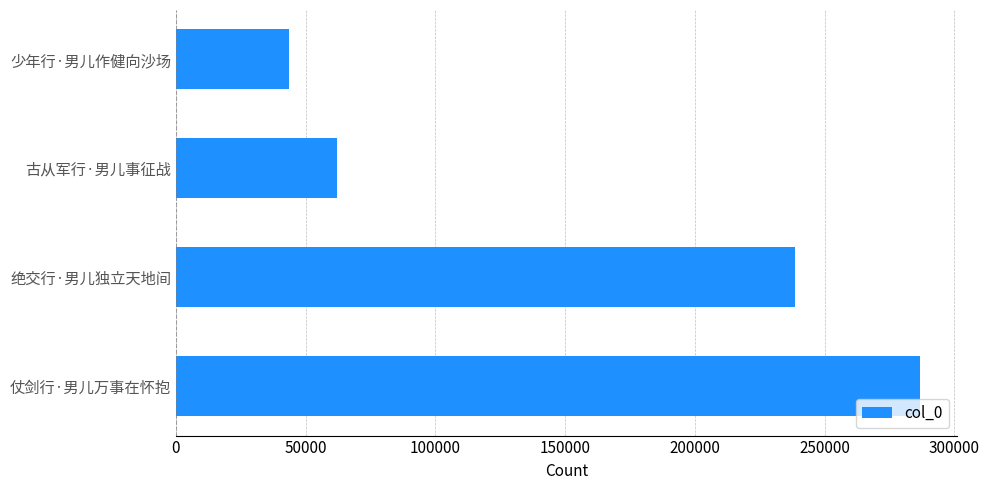

How many values are below 238539?

2